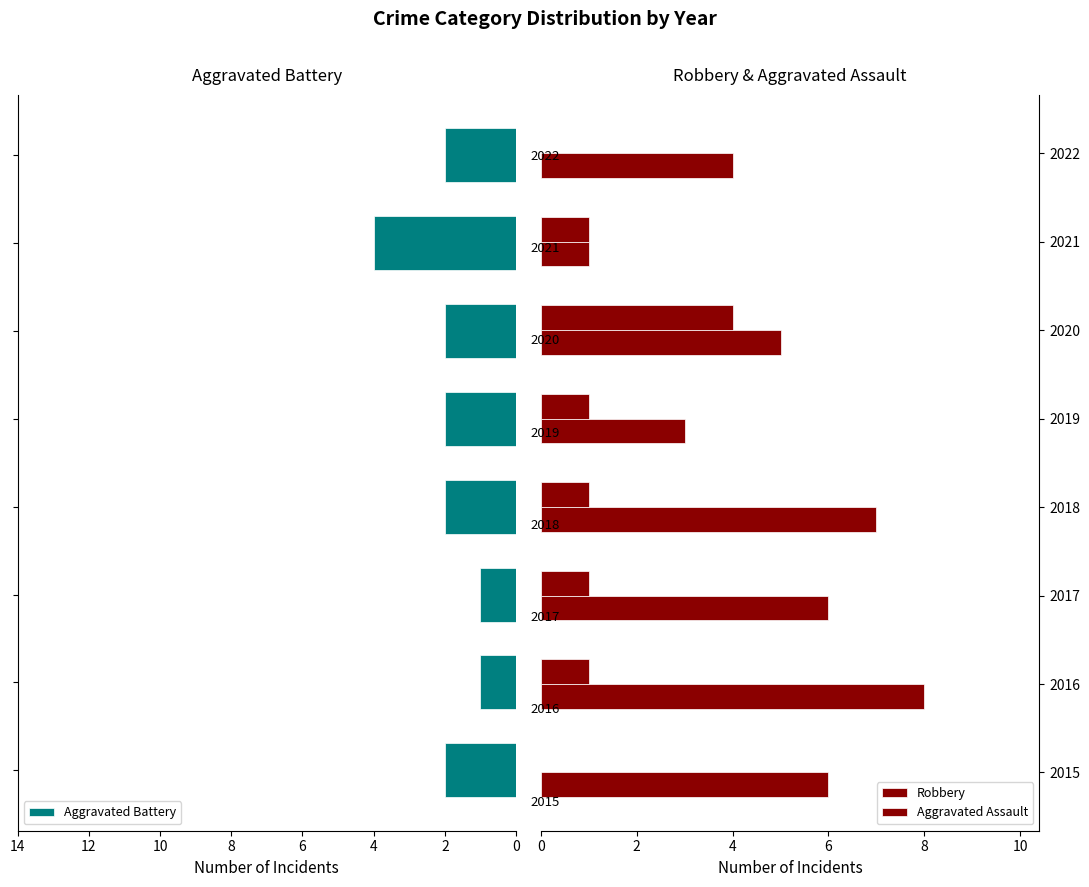

What is the value of the Robbery bar at the 7th from the left?

1